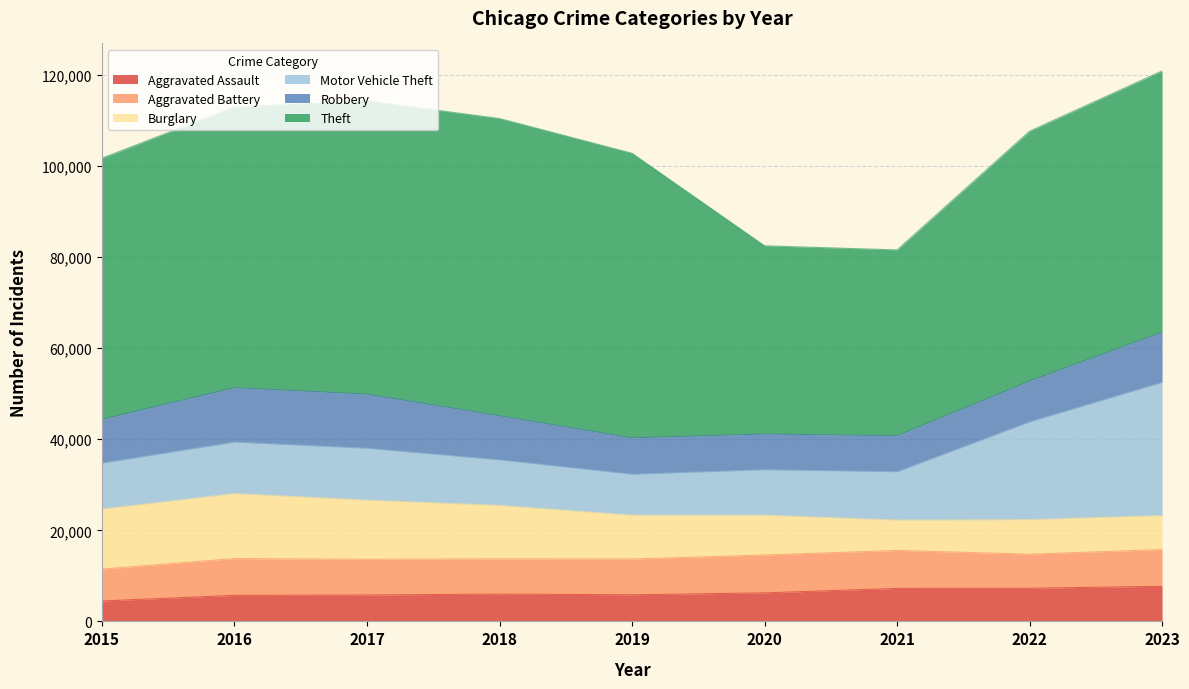

What is the greatest value displayed?

65288